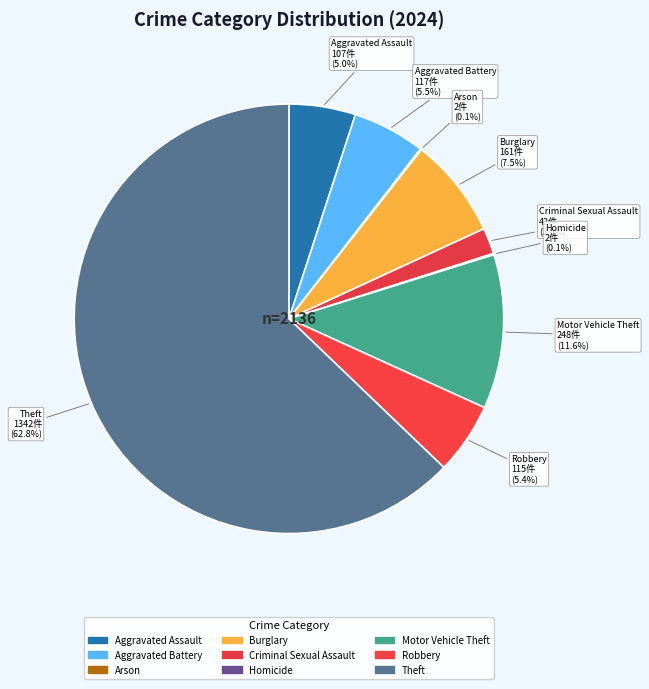

Combined, do Aggravated Battery and Arson account for over 50%?

No